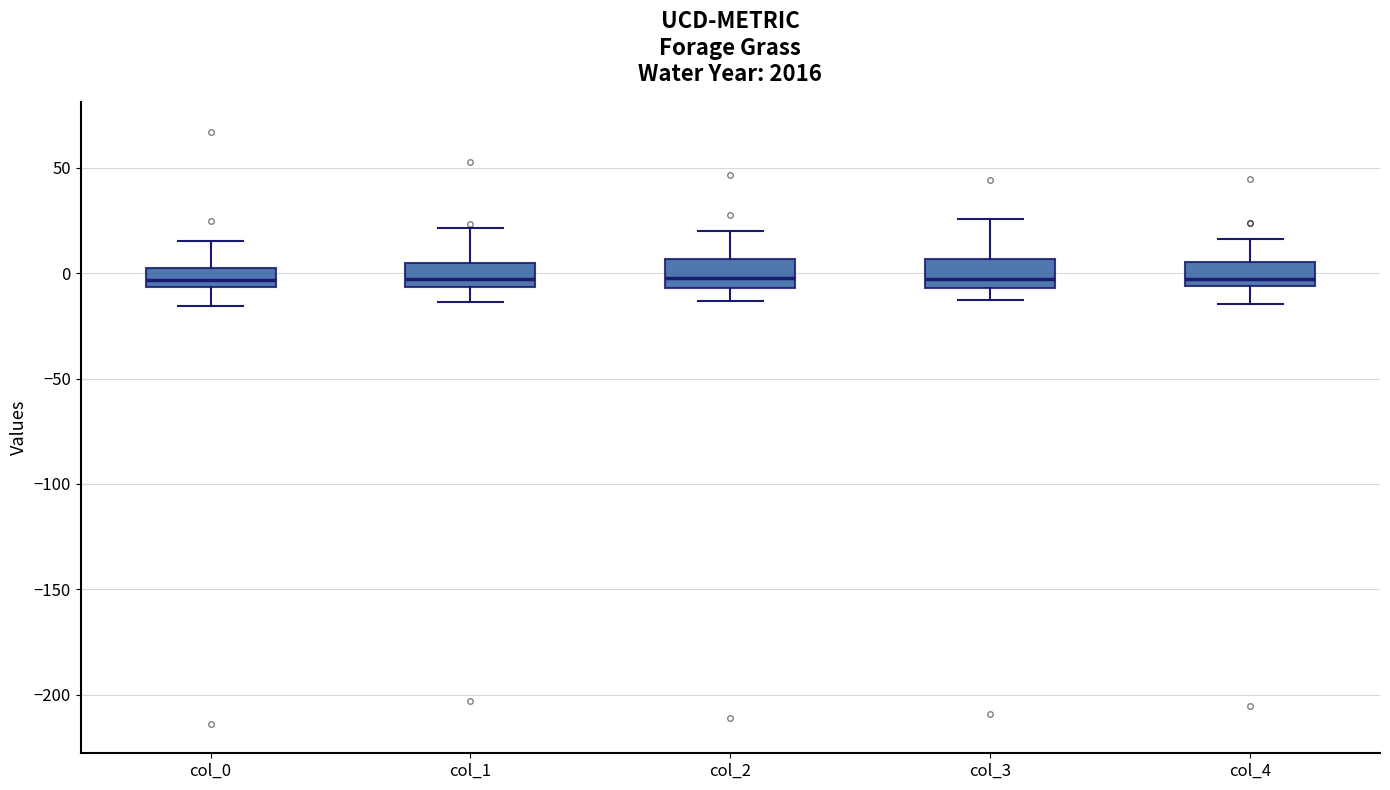

Reading left to right, read every box against the y-axis: the position of its median line, the range the box covers, and the ends of its whiskers. The values are not printed on the chart, so give them approximately, as read against the axis.

col_0: median -5 (just above the box's lower edge), box -5 to 5, whiskers -15 to 15
col_1: median -5 (just above the box's lower edge), box -5 to 5, whiskers -15 to 20
col_2: median 0, box -5 to 5, whiskers -15 to 20
col_3: median -5 (just above the box's lower edge), box -5 to 5, whiskers -15 to 25
col_4: median -5 (just above the box's lower edge), box -5 to 5, whiskers -15 to 15